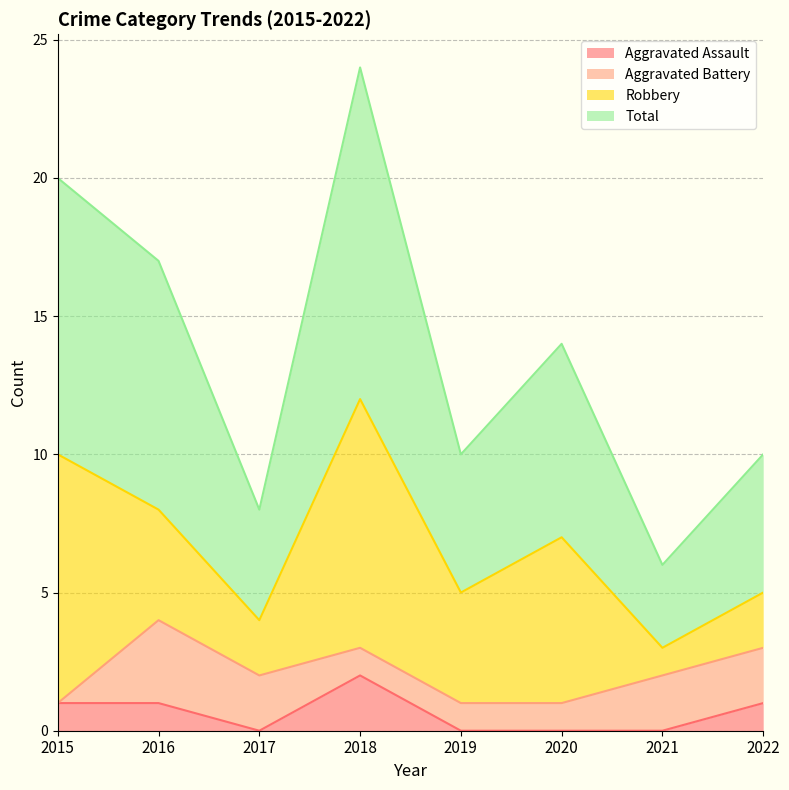

What is the value of the Aggravated Assault point at the 2nd from the left?

1